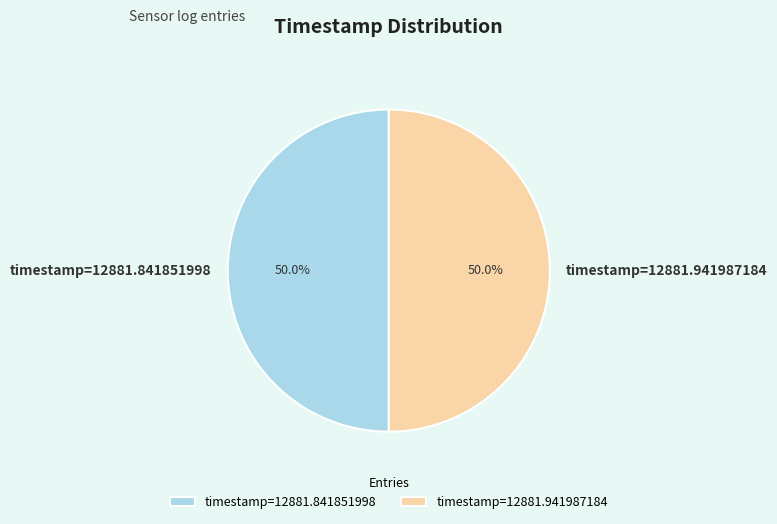

Is it true that timestamp=12881.841851998 is 44% of the pie?

False